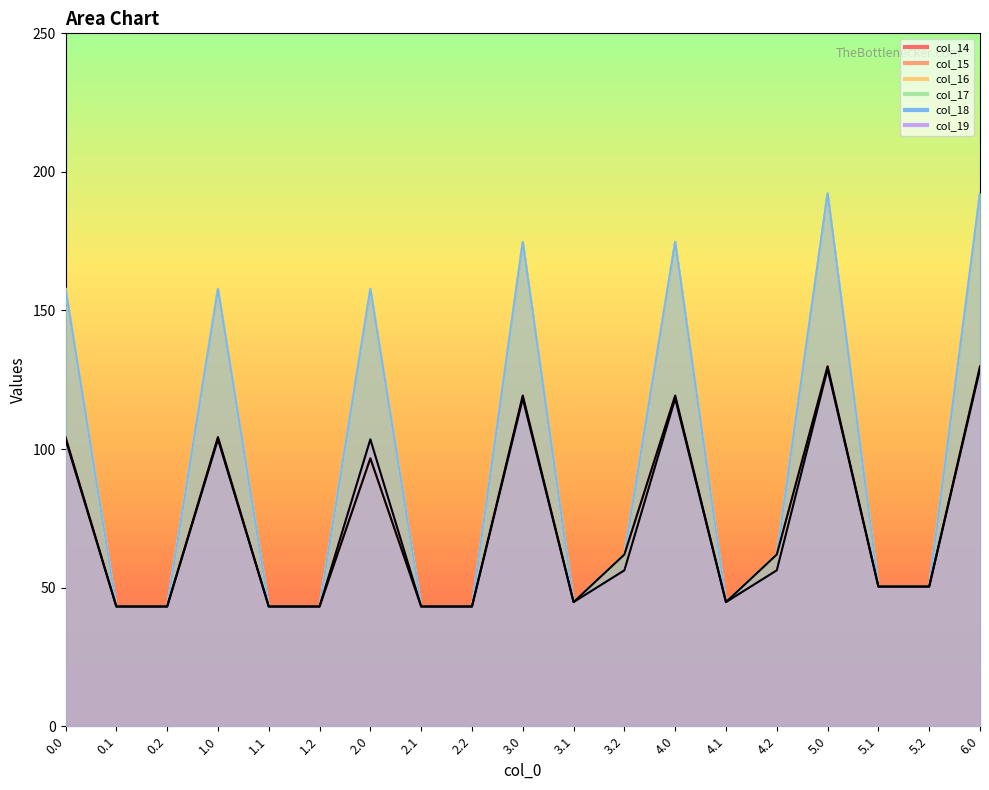

At 3.2, list the series in order from smallest to largest.

col_19, col_14, col_15, col_16, col_17, col_18